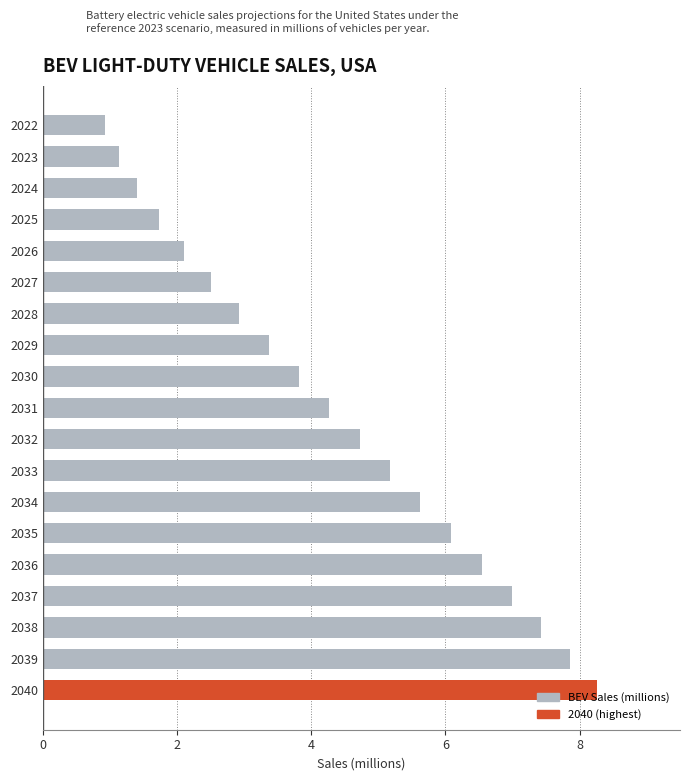

What is the value of the 6th bar from the top?

2.5